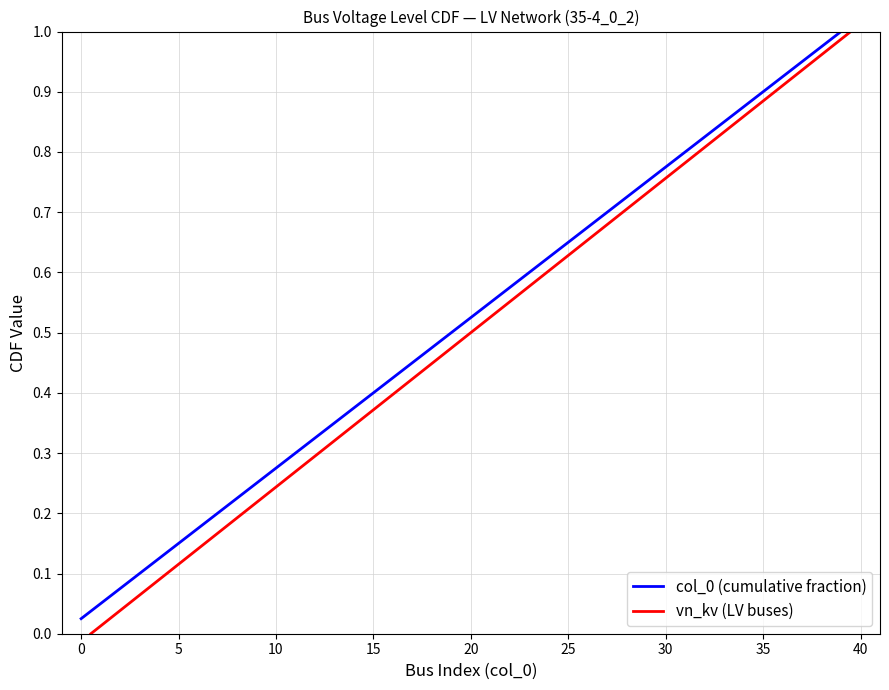

True or false: col_0 (cumulative fraction) and vn_kv (LV buses) intersect in this chart.

False